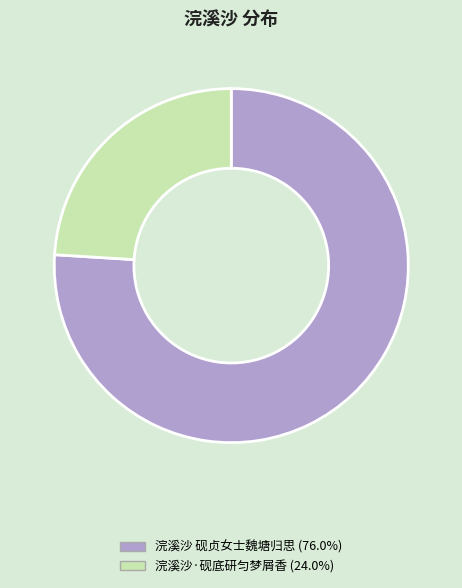

How many slices are in this pie chart?

2